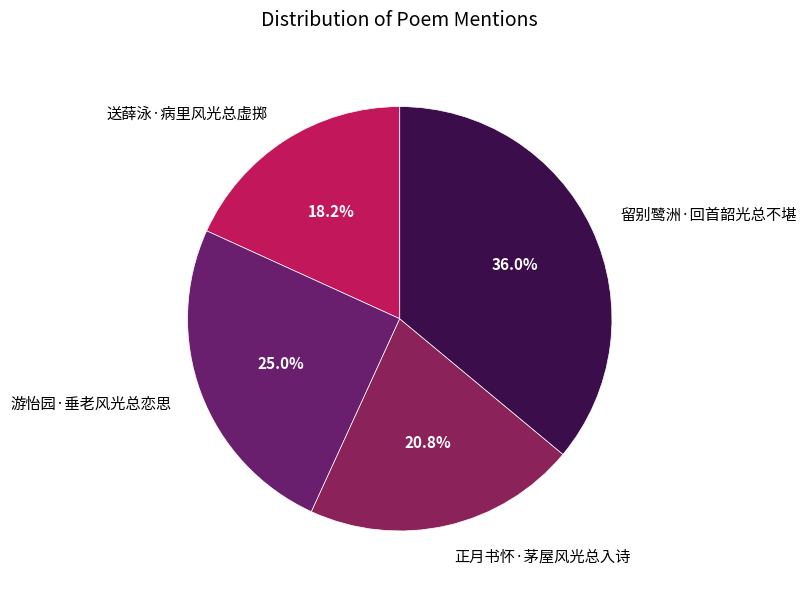

What is the largest slice in the pie chart?

留别鹭洲·回首韶光总不堪